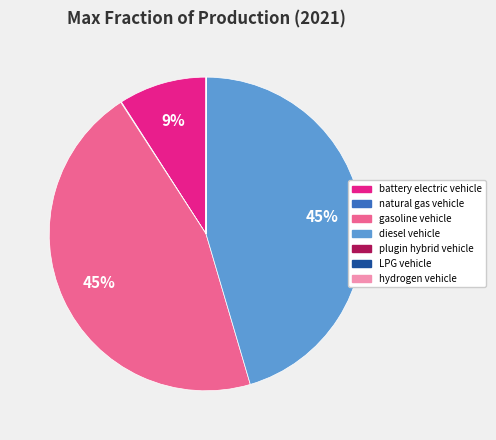

To the nearest percent, what is the difference between the largest and smallest slice percentages?

45%